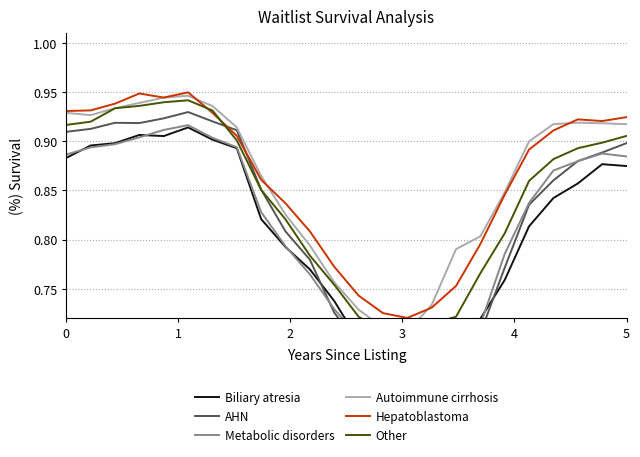

Is it true that Hepatoblastoma equals 1.2 at 0?

False